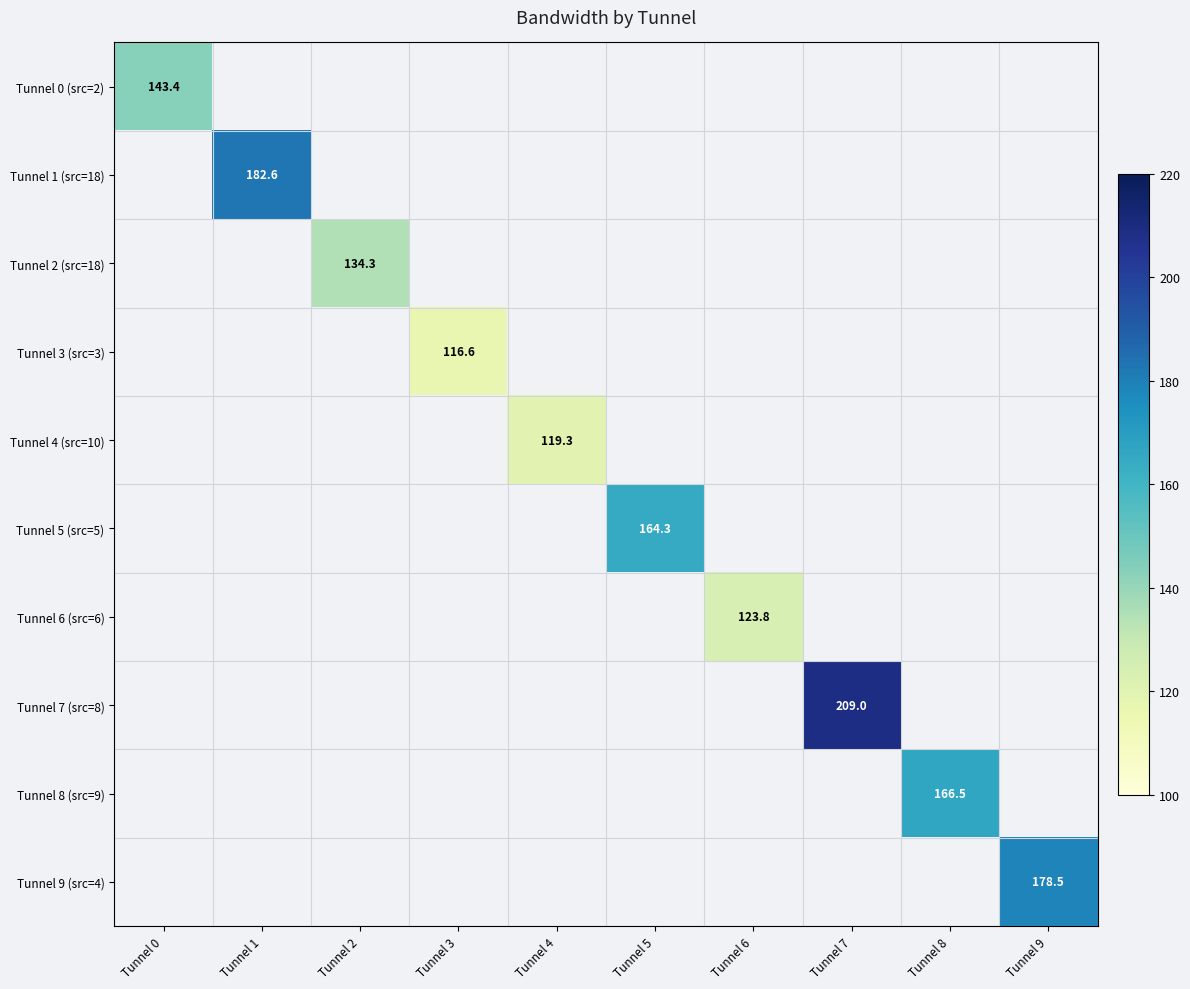

Between Tunnel 1 and Tunnel 9, which series saw the biggest shift?

Tunnel 1 (src=18)